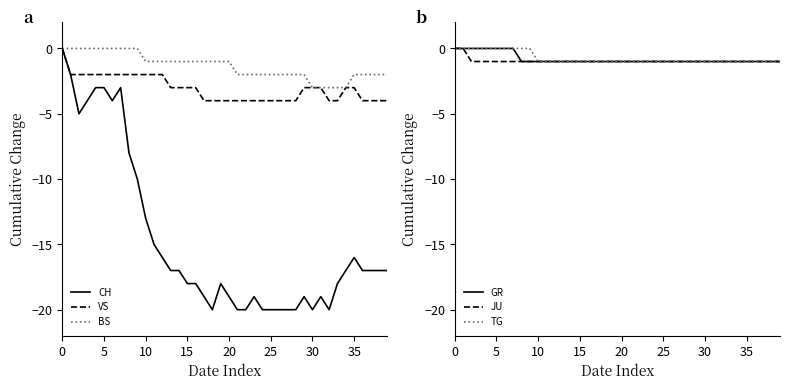

What is the label of the 23rd point from the left?

22